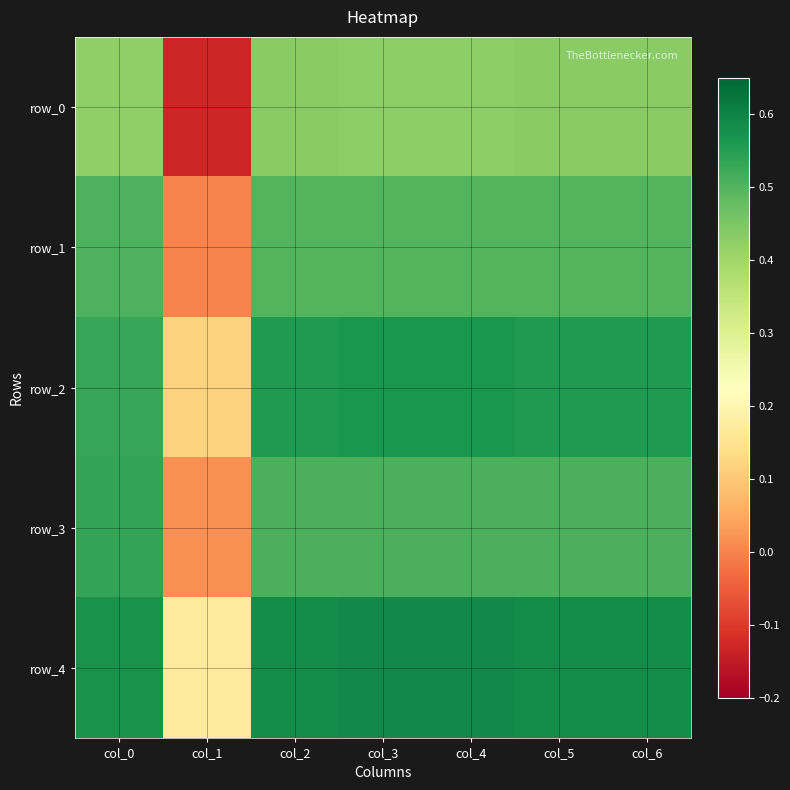

What is the smallest value displayed?

-0.1